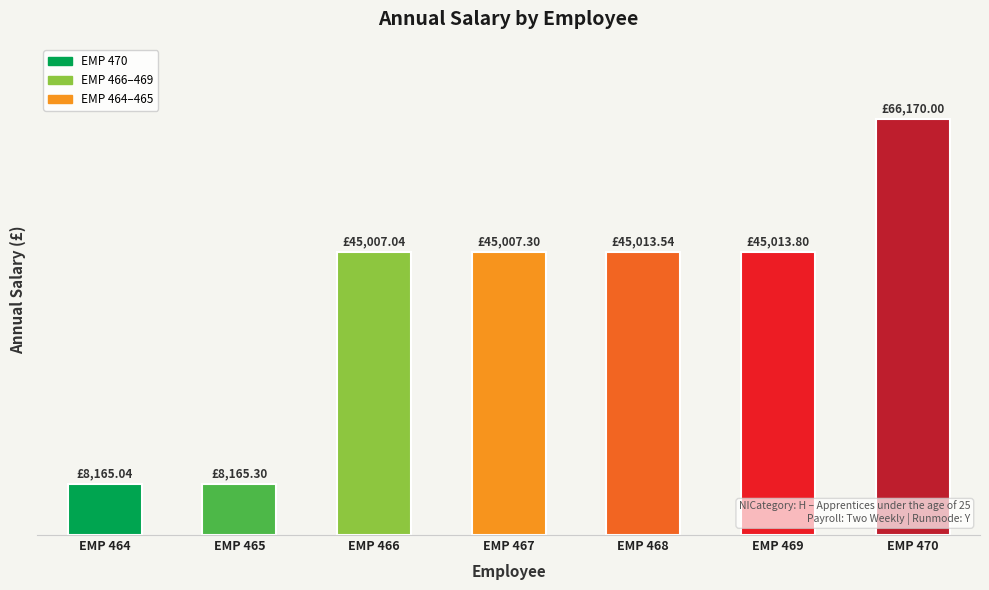

Are the bars horizontal?

No